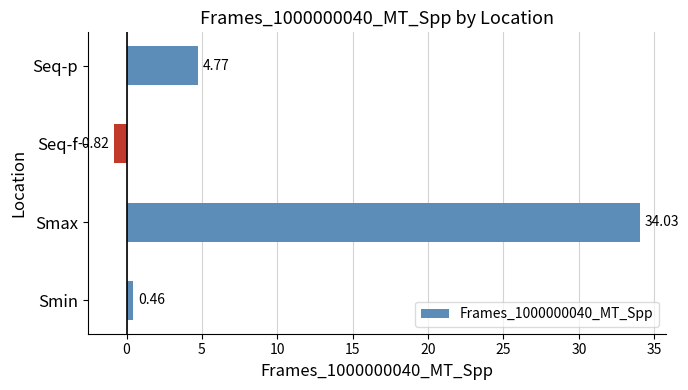

What is the difference between the maximum and second lowest values?

33.6